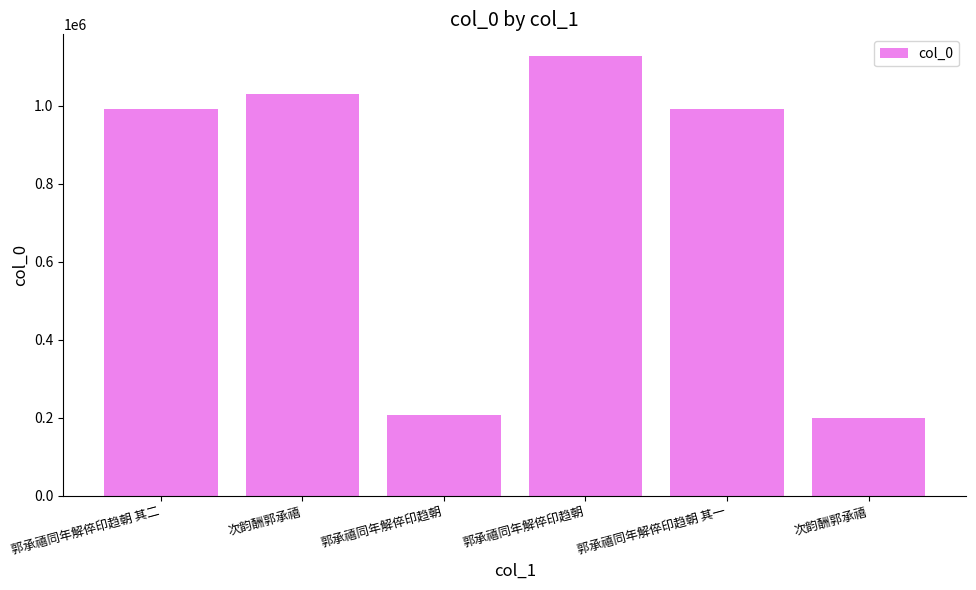

Is it true that the value at 郭承禧同年解倅印趋朝 is 278184?

False